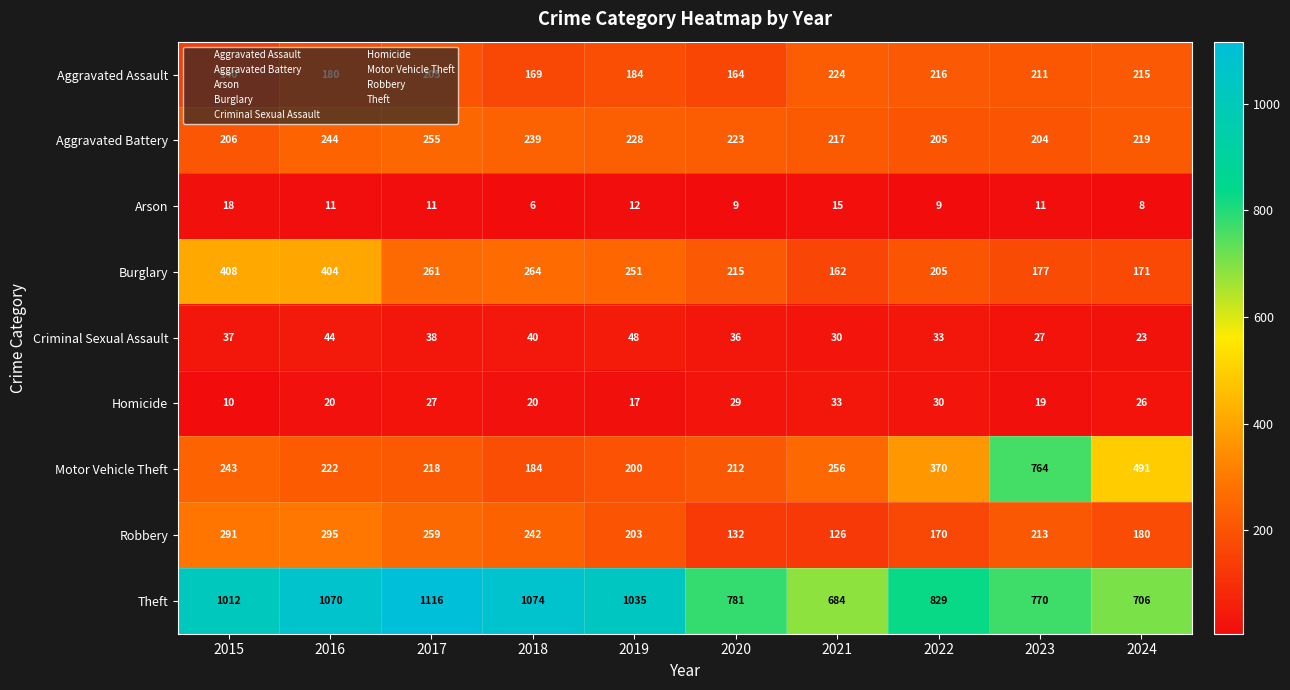

What is the total value across all series at 2019?

2178